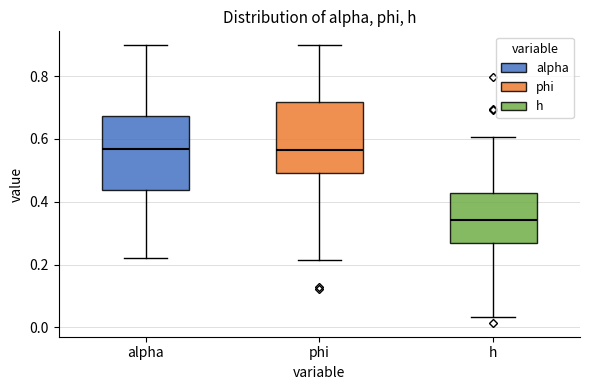

Reading left to right, transcribe this box plot: for each box, give where its median line is, the range the box spans, and where its two whiskers end, as read against the y-axis. The values are not printed on the chart, so give them approximately, as read against the axis.

alpha: median 0.56, box 0.44 to 0.68, whiskers 0.22 to 0.90
phi: median 0.56, box 0.50 to 0.72, whiskers 0.22 to 0.90
h: median 0.34, box 0.26 to 0.42, whiskers 0.04 to 0.60